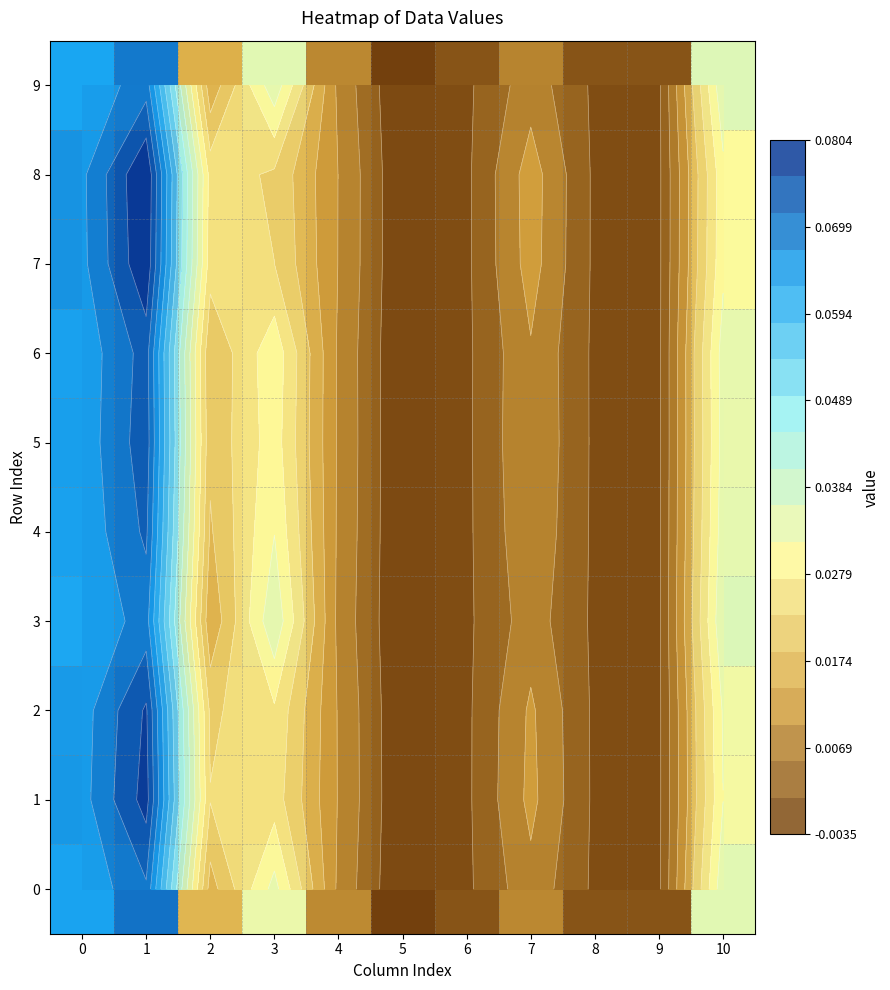

The value of 7 at 9 is 0.0. True or false?

True